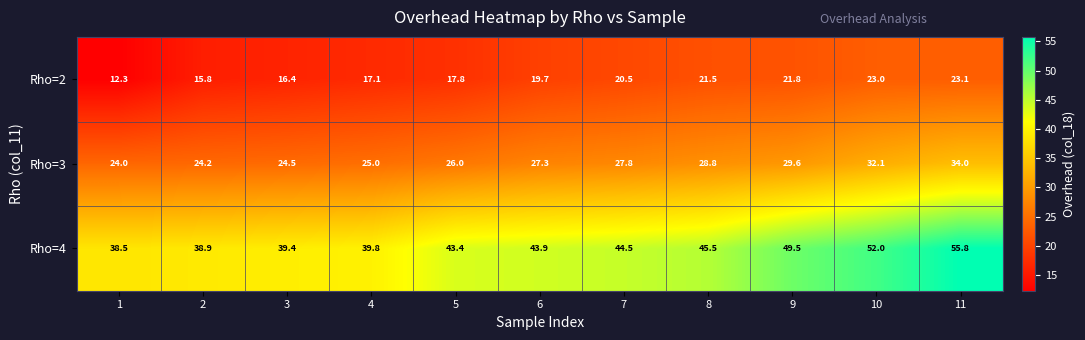

Rank the series by their maximum value, from highest to lowest.

Rho=4, Rho=3, Rho=2